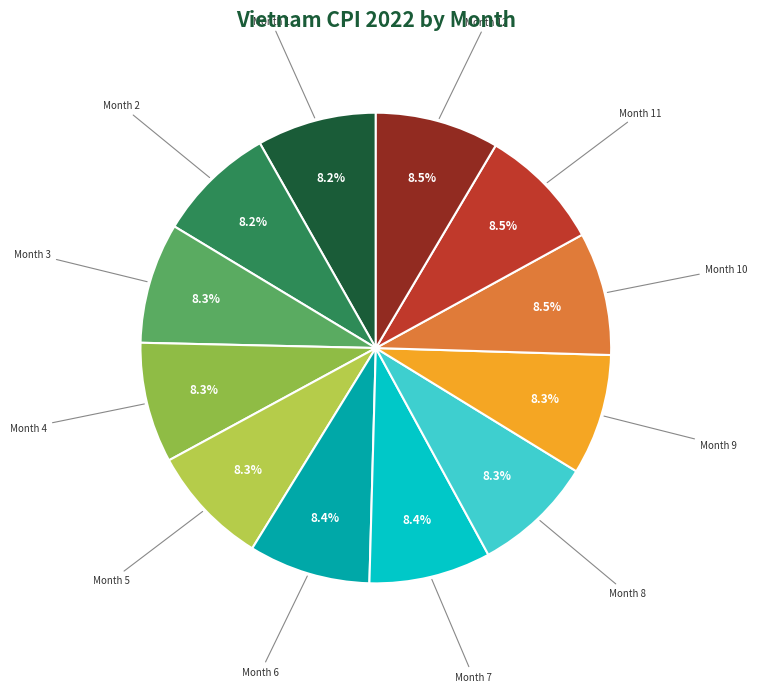

Does any single category account for the majority?

No